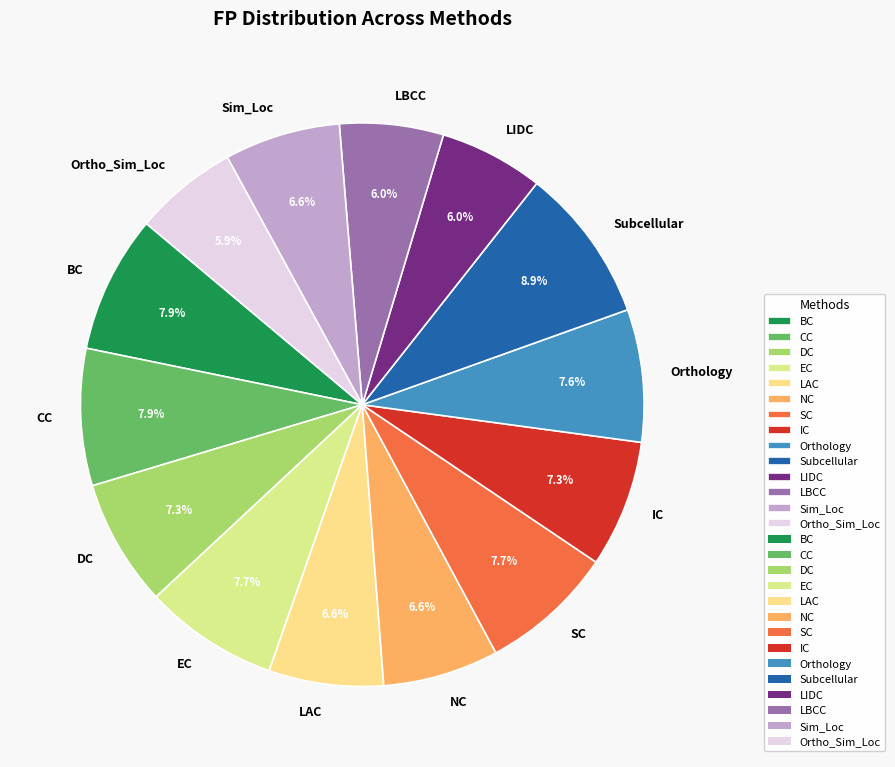

To the nearest percent, what is the difference between the Subcellular and Orthology slice percentages?

1%